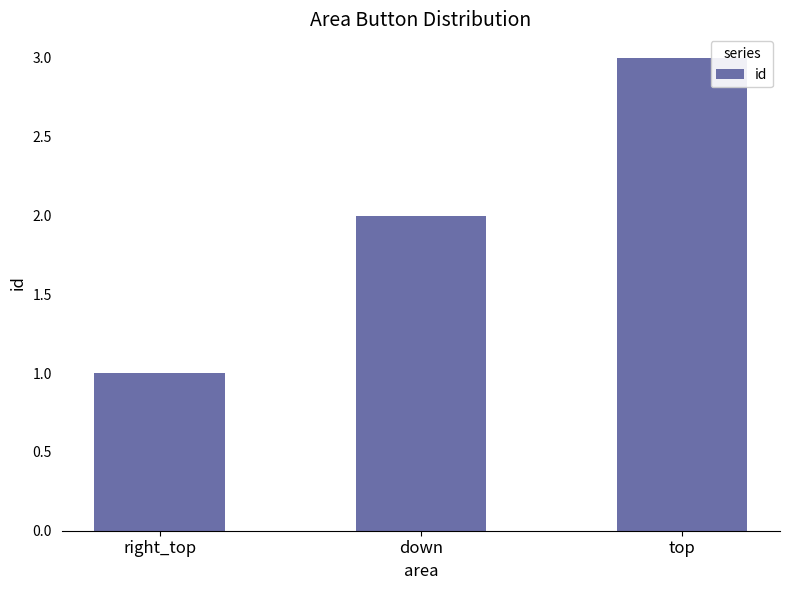

Count the number of data series in this chart.

1